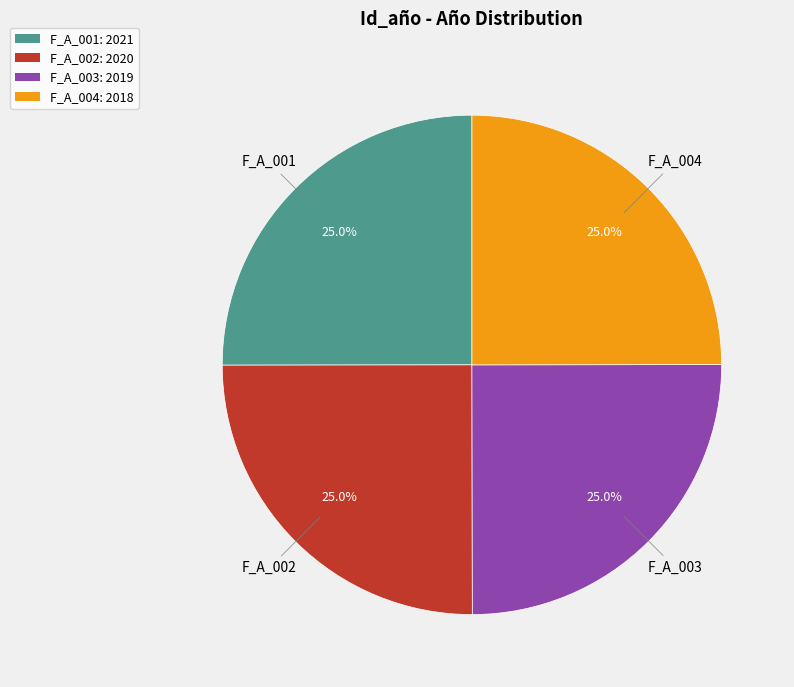

Does F_A_002 account for over 50% of the chart?

No